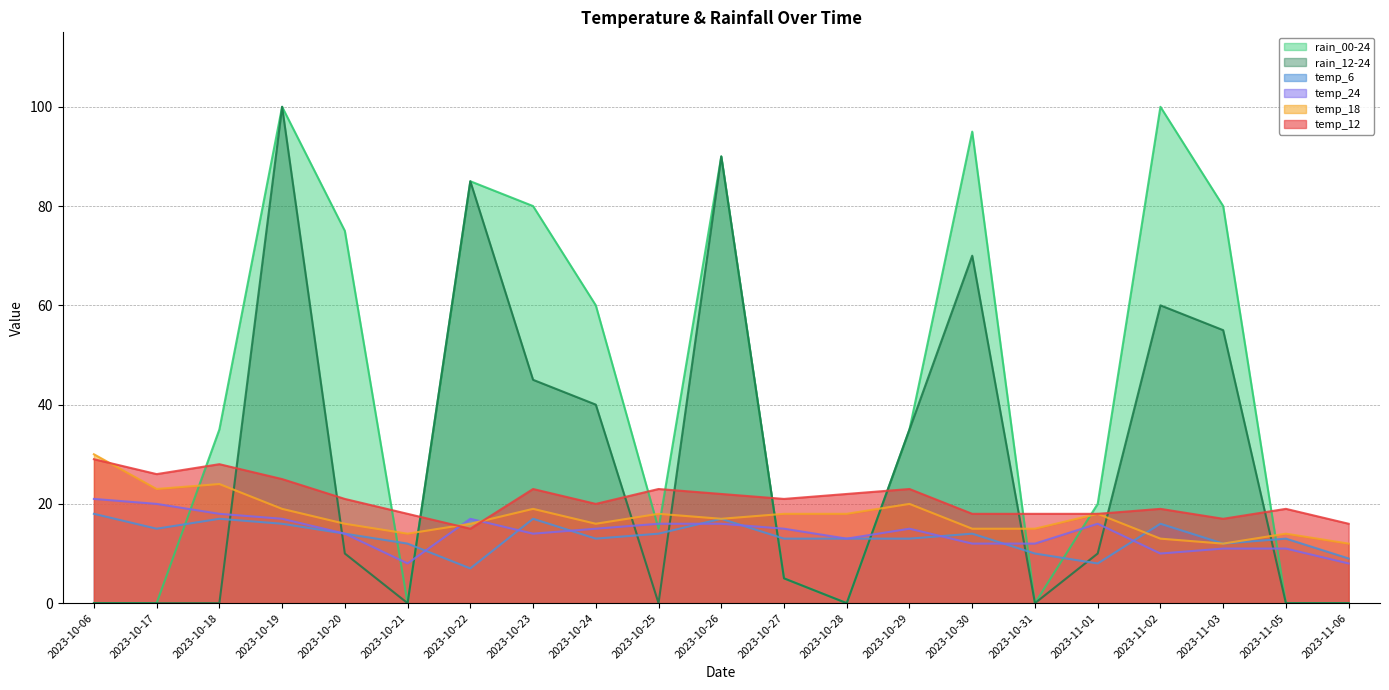

What is the difference between the maximum and second lowest values in the temp_18 series?

18